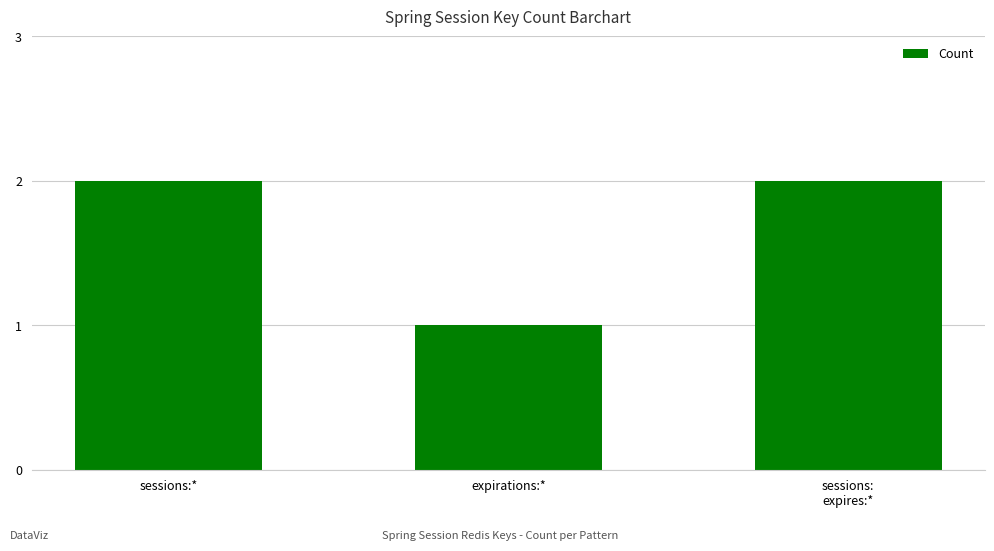

True or false: the data shows 2 at sessions:
expires:*.

True